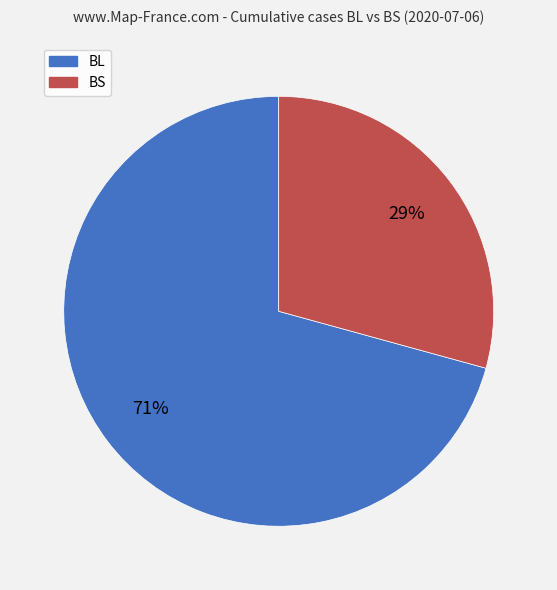

Which slice is the smallest?

BS